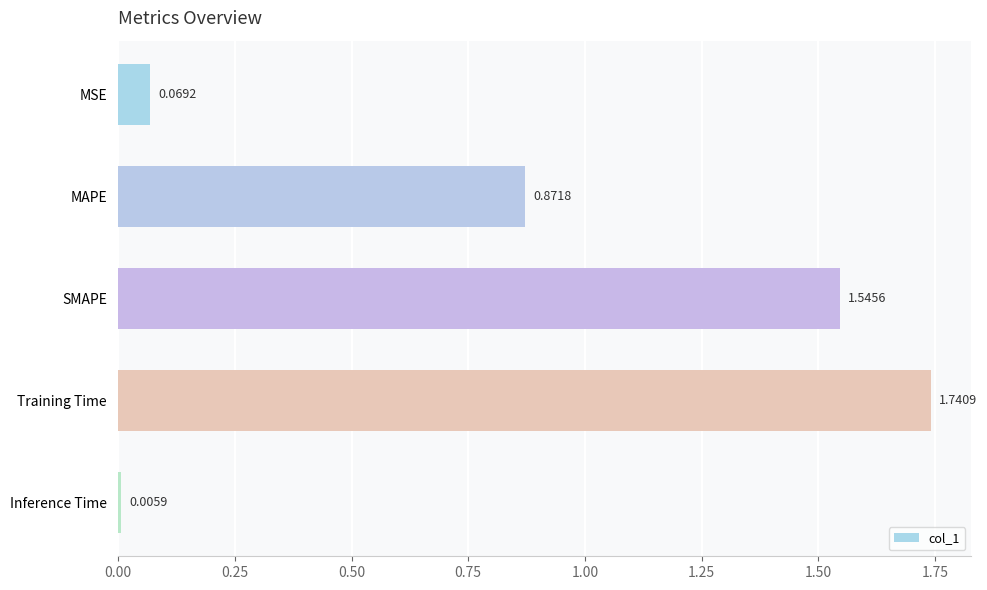

What is the label of the 2nd bar from the top?

MAPE